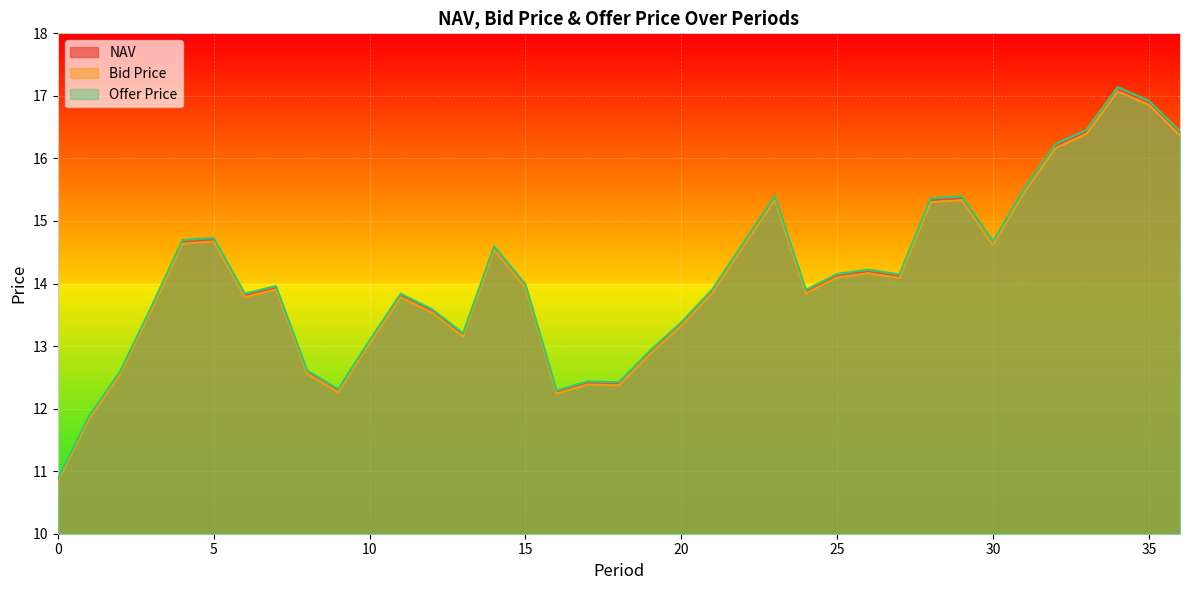

At 6, list the series in order from largest to smallest.

Offer Price, NAV, Bid Price